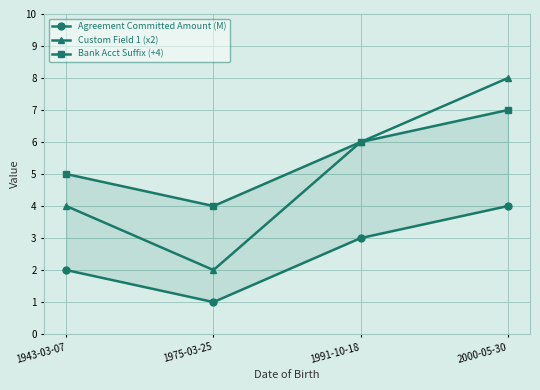

What is the average value of the Agreement Committed Amount (M) series?

2